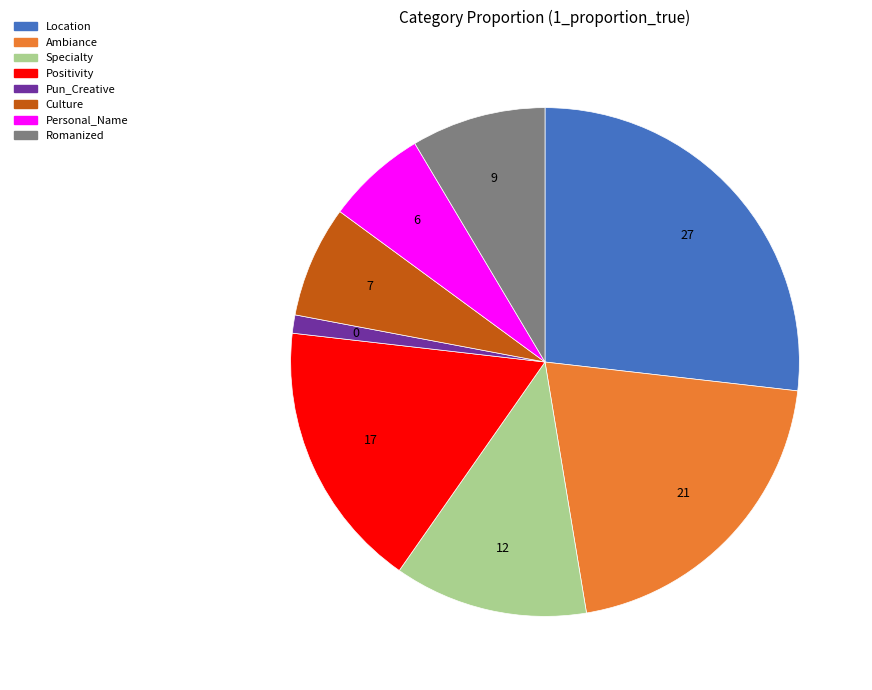

Is it true that Positivity is 17% of the pie?

True